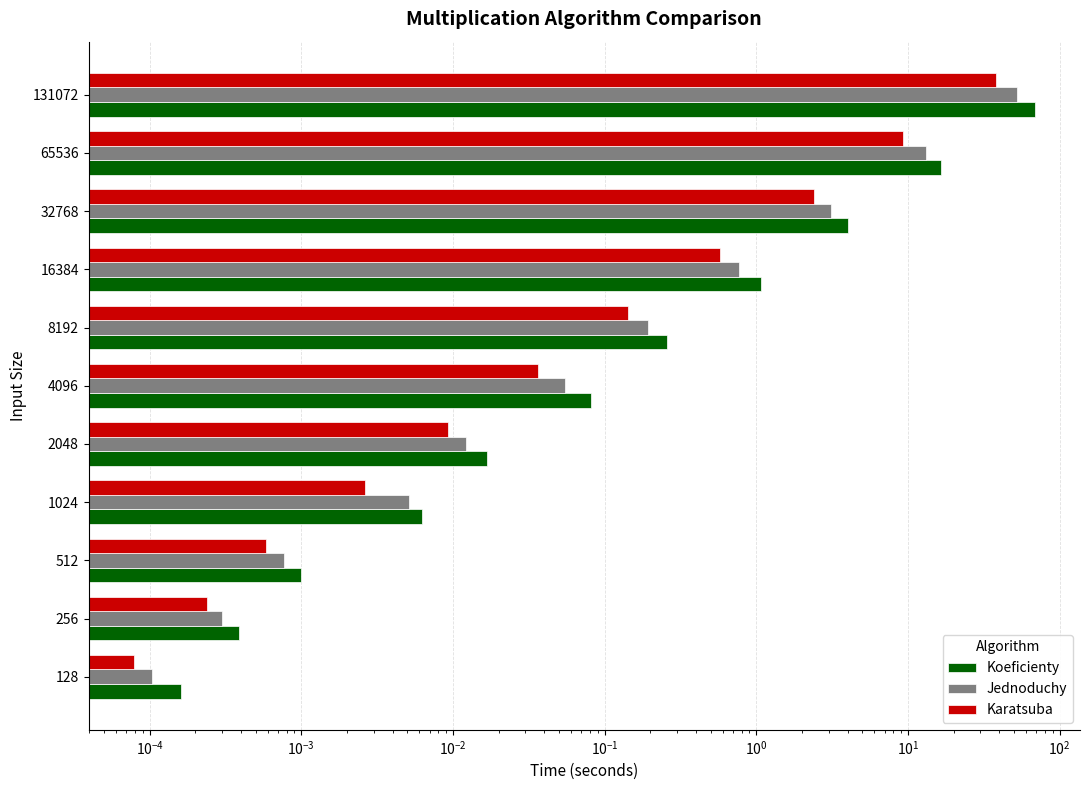

What is the sum of all Karatsuba values?

50.2